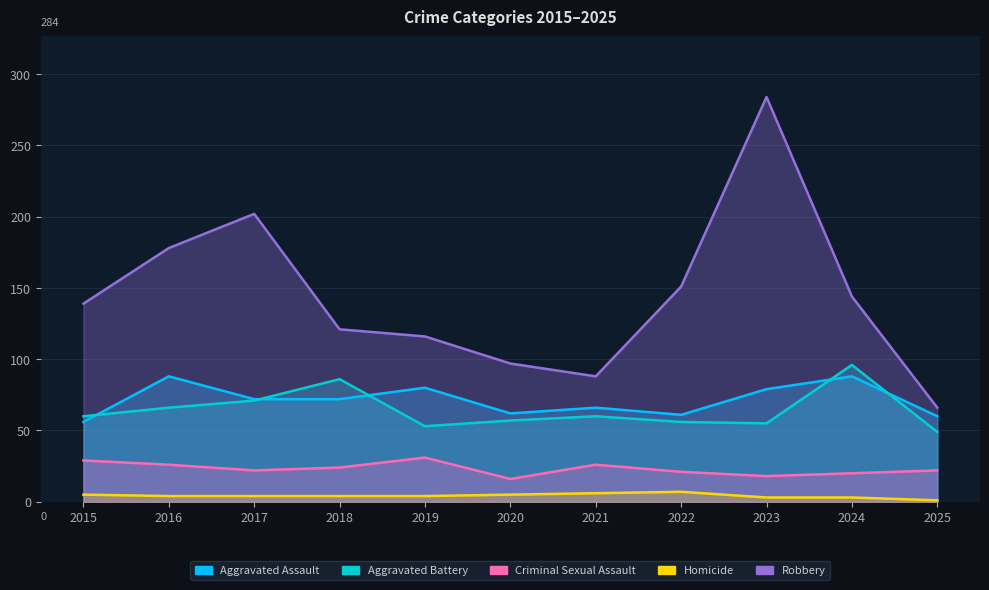

Read the Criminal Sexual Assault value at 2020, to the nearest 5.

15